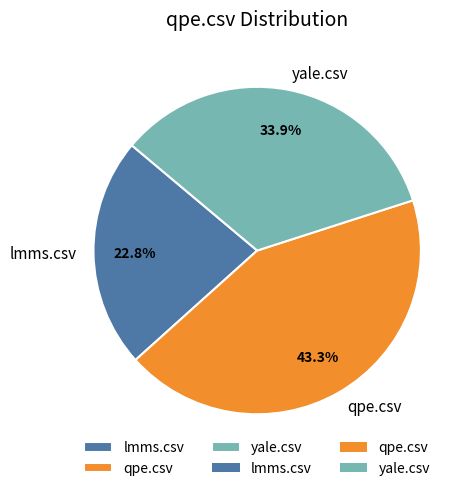

Is it true that lmms.csv is 23% of the pie?

True